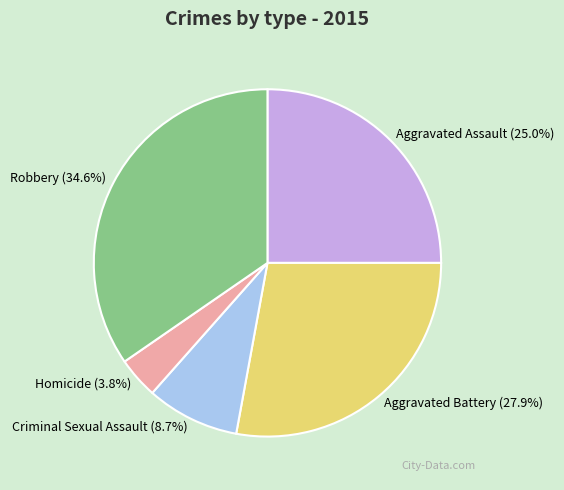

Rank the categories by value from highest to lowest.

Robbery, Aggravated Battery, Aggravated Assault, Criminal Sexual Assault, Homicide